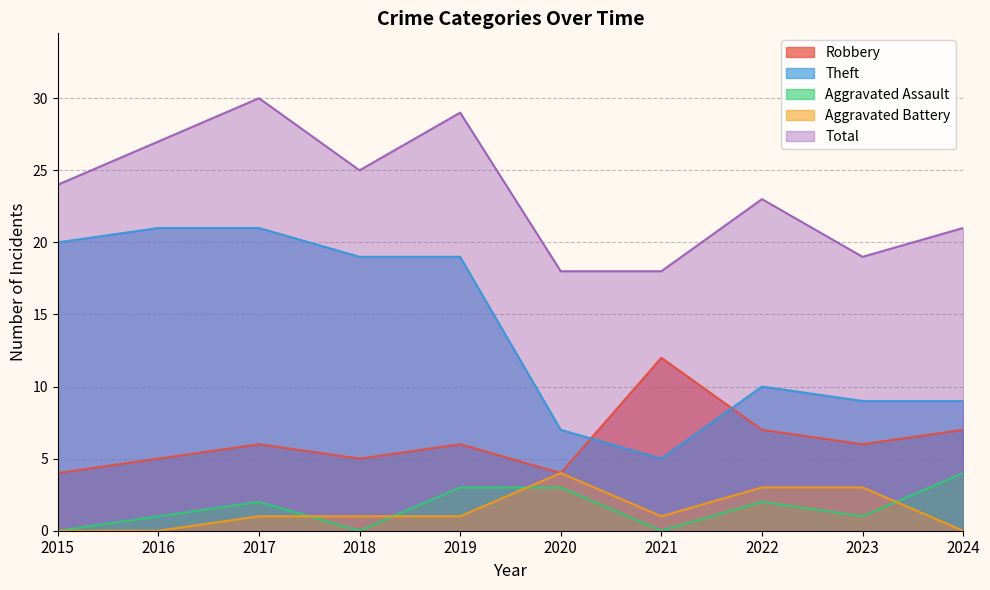

The value of Aggravated Battery at 2015 is -2. True or false?

False